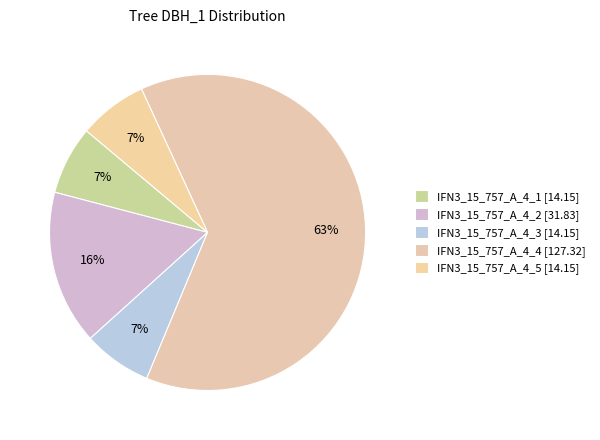

To the nearest percent, what is the average slice percentage?

20%